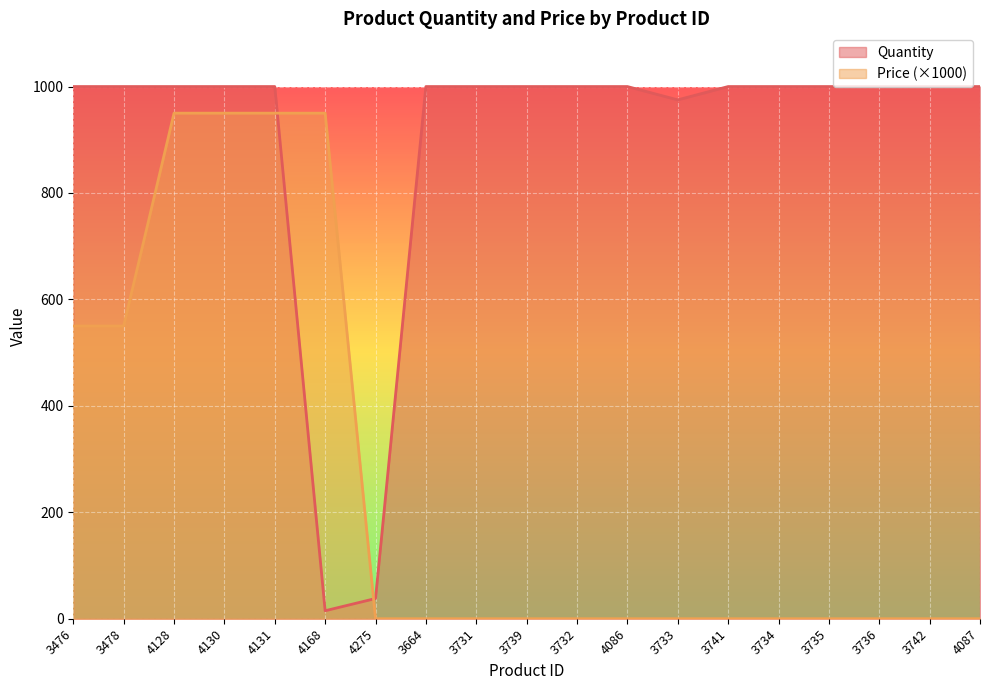

Between 4128 and 3734, which is larger?

4128